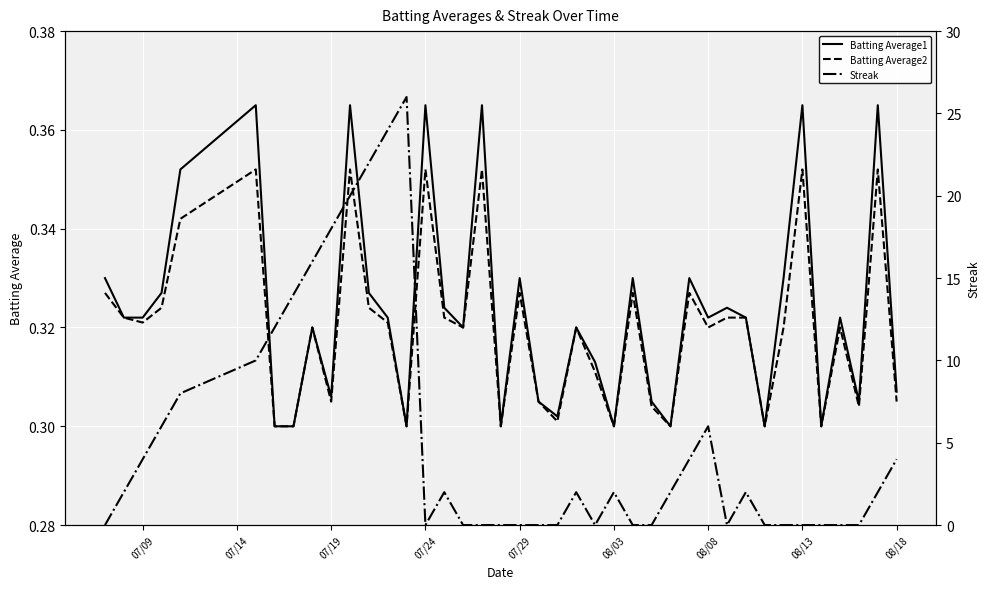

True or false: Batting Average1 and Batting Average2 intersect in this chart.

False